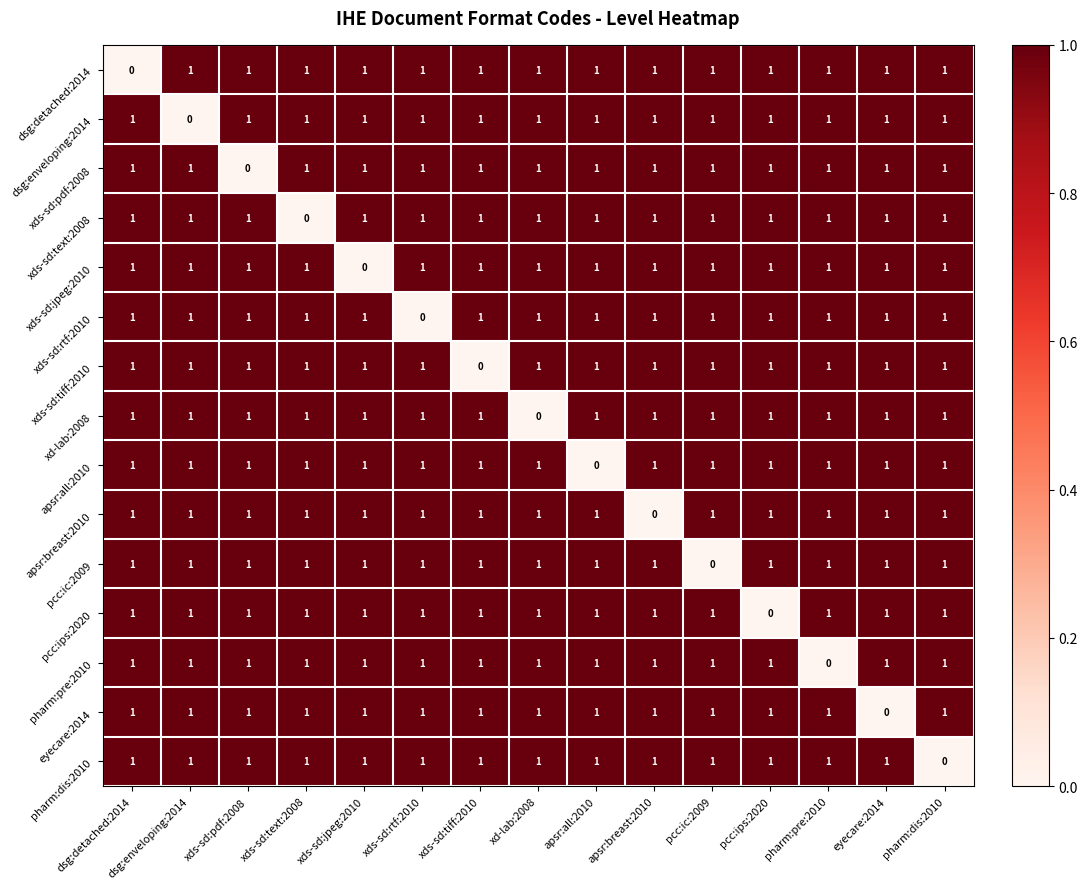

How many pharm:dis:2010 values are between 1 and 2?

14